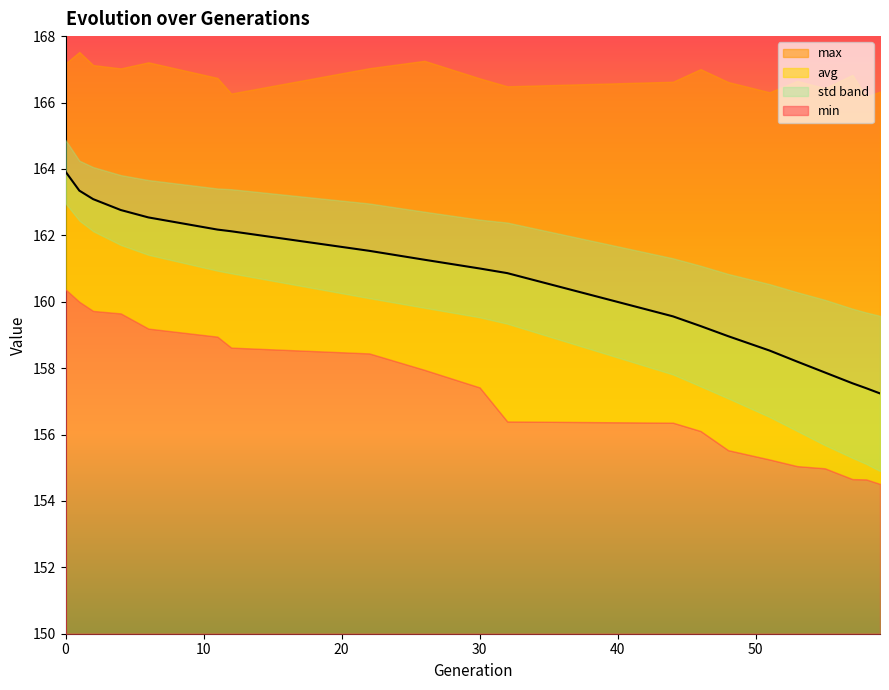

List the labels in order of avg value, largest first.

0, 1, 2, 4, 6, 11, 12, 22, 26, 30, 32, 44, 46, 48, 51, 53, 55, 57, 58, 59